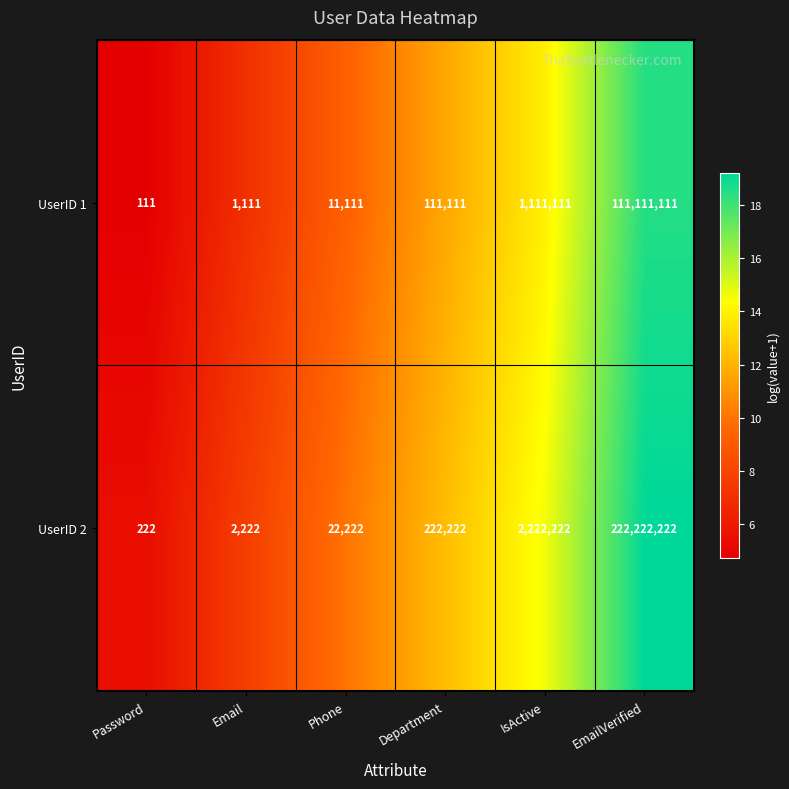

What is the difference between the highest and lowest values at EmailVerified?

111111111